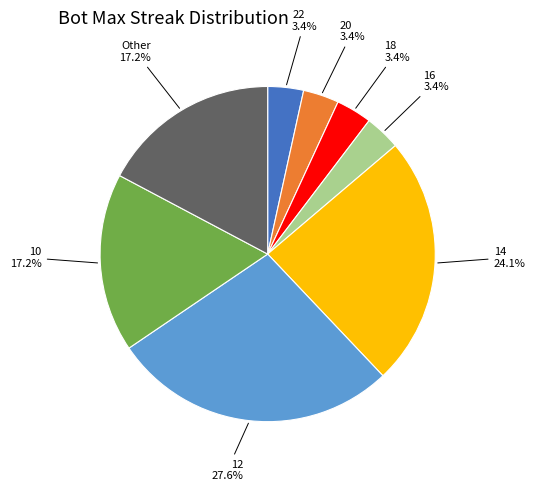

Is there any slice that represents more than half of the pie?

No